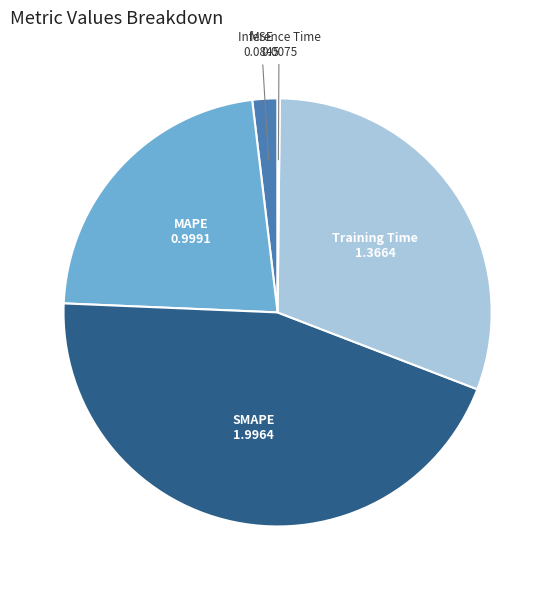

Which category has the smallest portion of the pie?

Inference Time